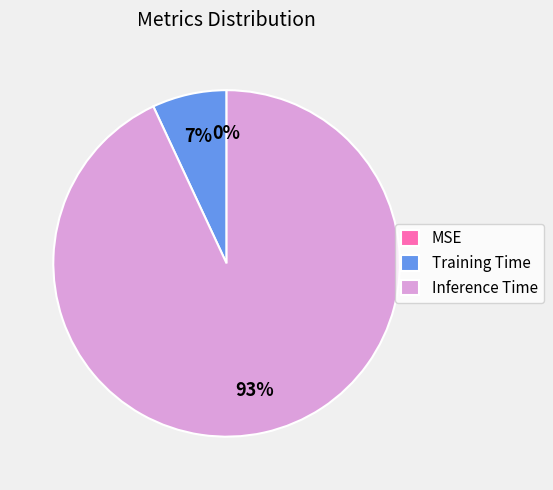

Which category has the biggest portion of the pie?

Inference Time